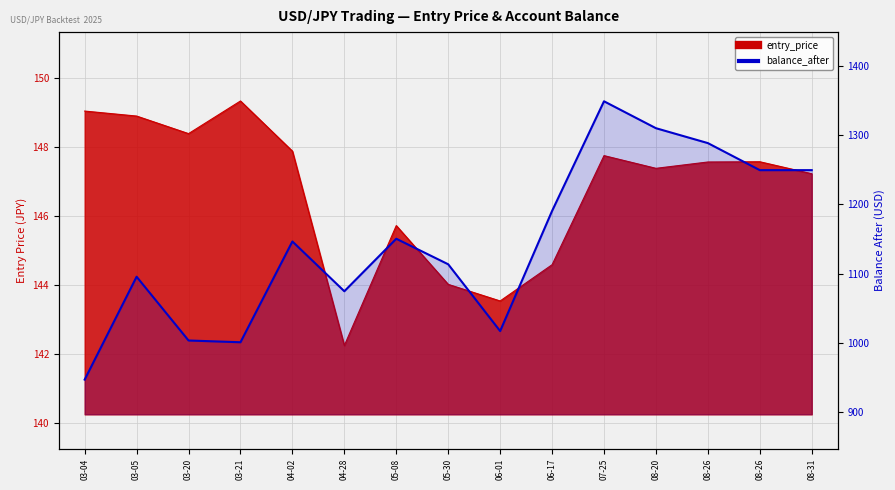

At how many categories does at least one series exceed 504?

15